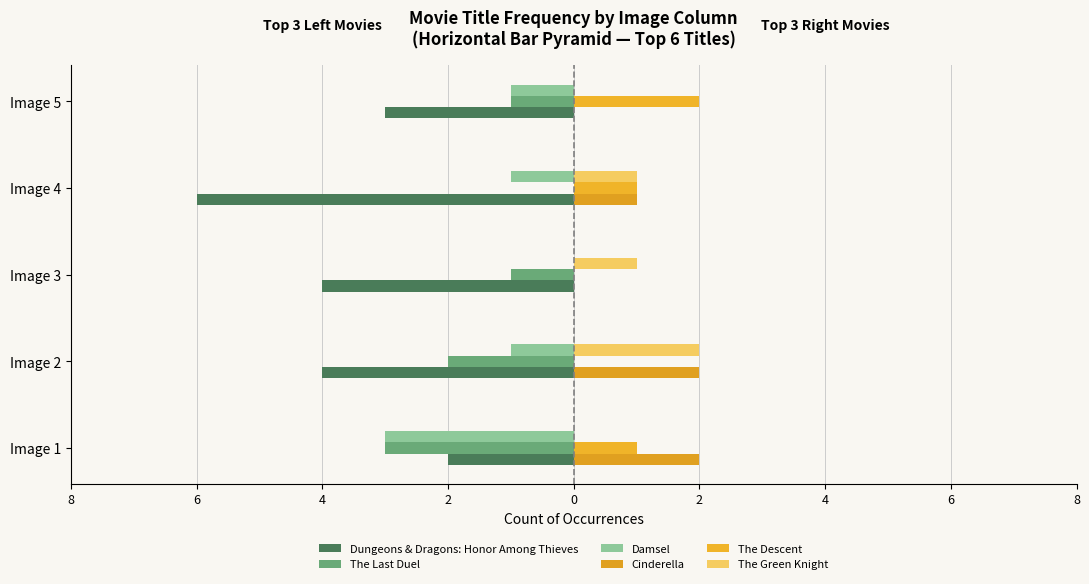

Count the Dungeons & Dragons: Honor Among Thieves values in the range -4 to -3.

3